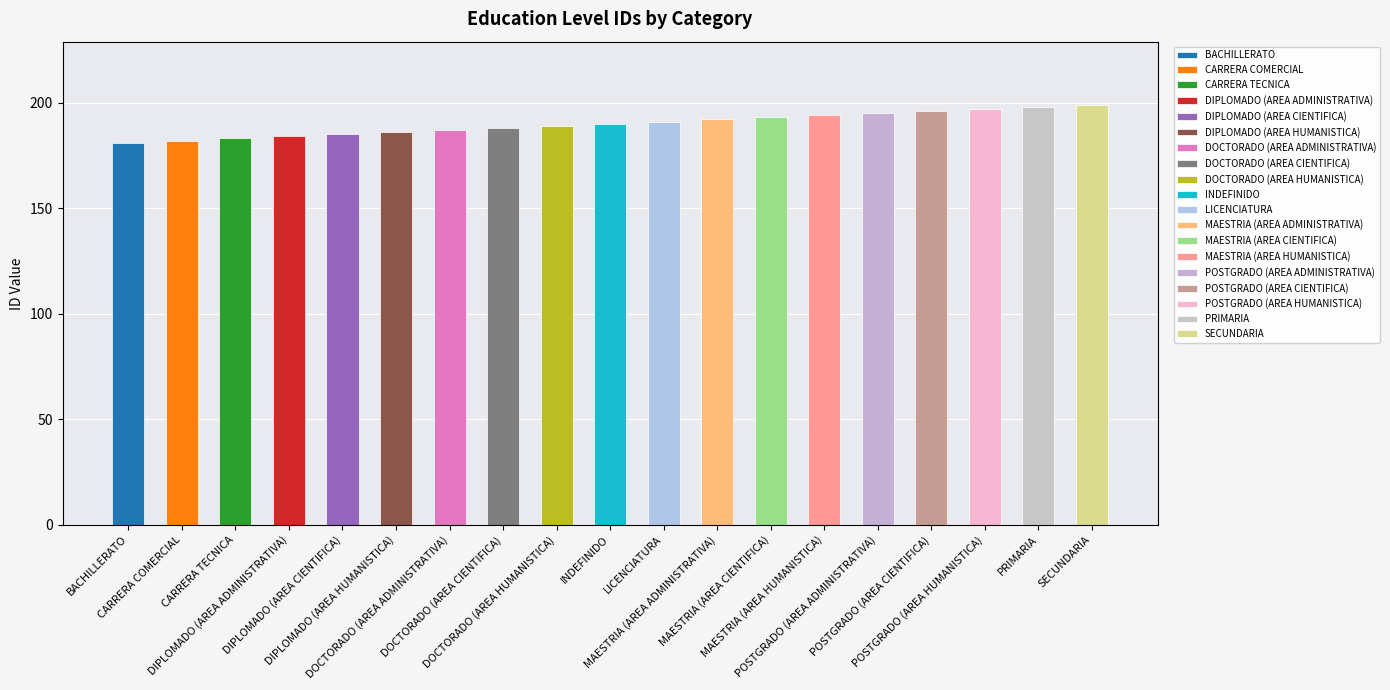

Reading left to right, what are all the values shown in this chart?

BACHILLERATO=181	CARRERA COMERCIAL=182	CARRERA TECNICA=183	DIPLOMADO (AREA ADMINISTRATIVA)=184	DIPLOMADO (AREA CIENTIFICA)=185	DIPLOMADO (AREA HUMANISTICA)=186	DOCTORADO (AREA ADMINISTRATIVA)=187	DOCTORADO (AREA CIENTIFICA)=188	DOCTORADO (AREA HUMANISTICA)=189	INDEFINIDO=190	LICENCIATURA=191	MAESTRIA (AREA ADMINISTRATIVA)=192	MAESTRIA (AREA CIENTIFICA)=193	MAESTRIA (AREA HUMANISTICA)=194	POSTGRADO (AREA ADMINISTRATIVA)=195	POSTGRADO (AREA CIENTIFICA)=196	POSTGRADO (AREA HUMANISTICA)=197	PRIMARIA=198	SECUNDARIA=199